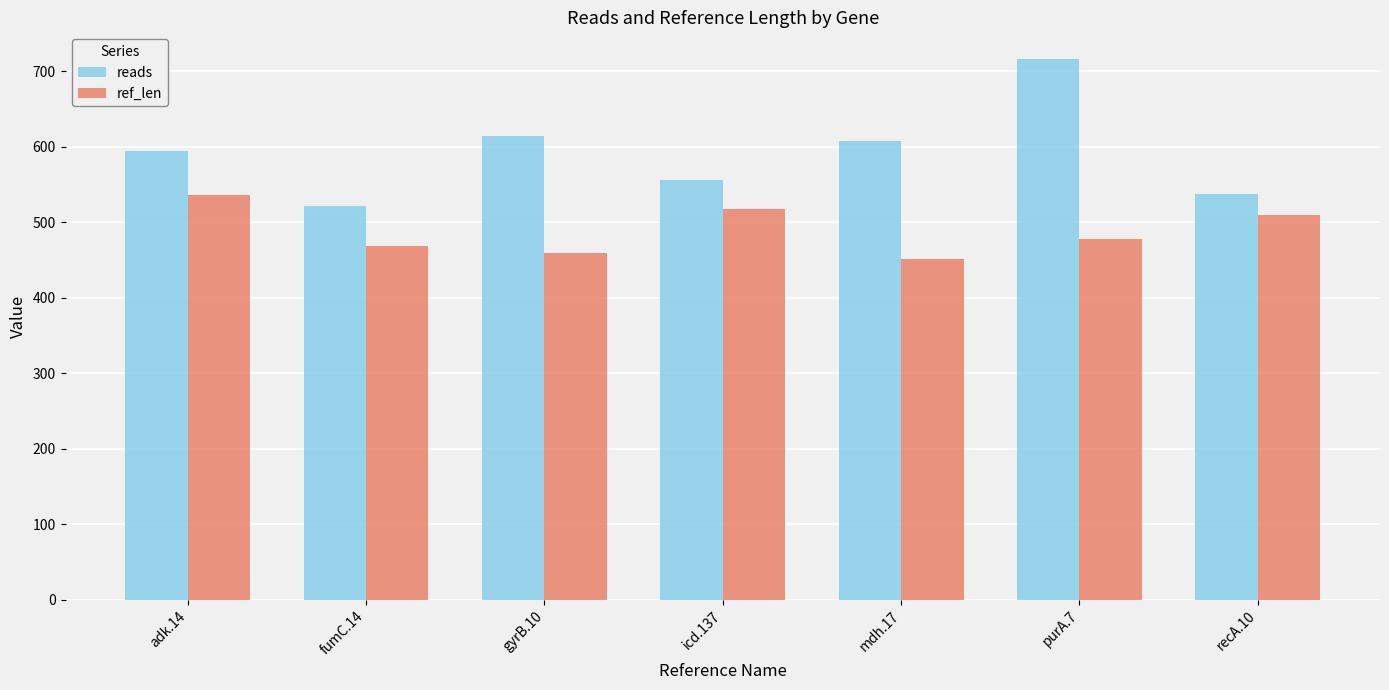

What are all the series names shown in the legend?

reads, ref_len